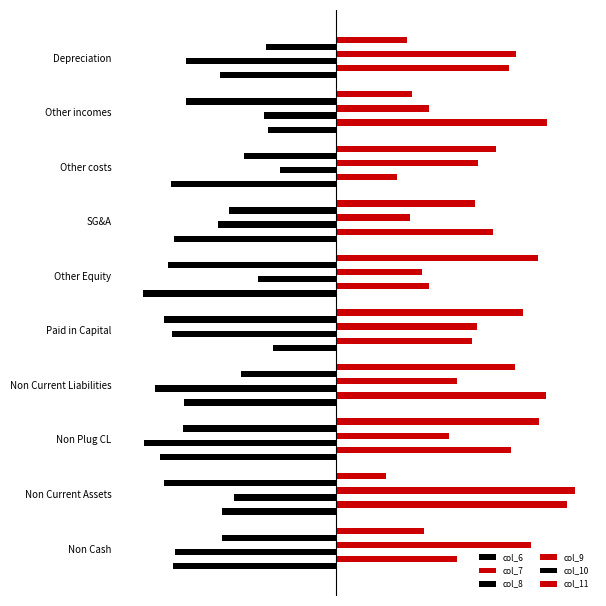

How many bars are there in total?

60